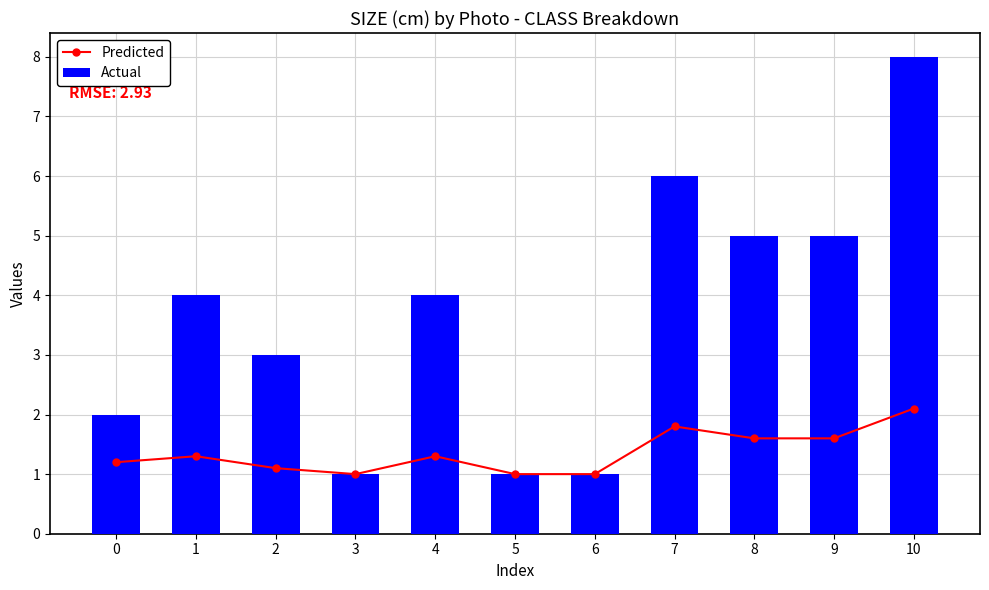

What is the average value of the Actual series?

3.6